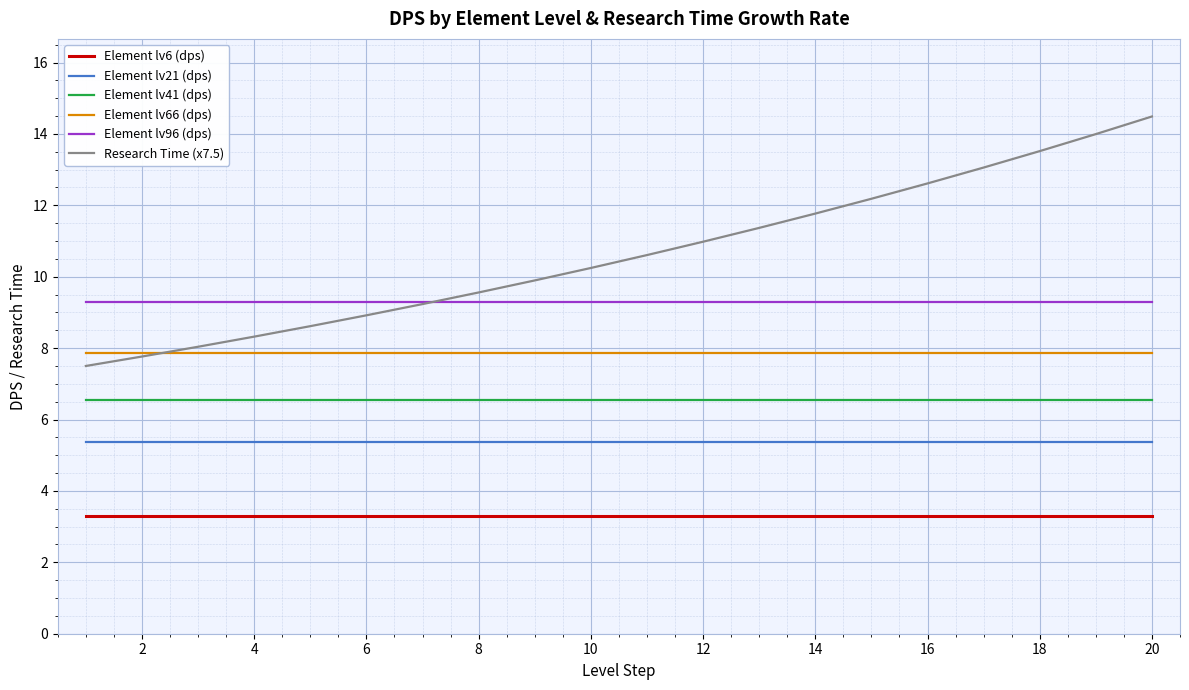

What is the minimum value shown in the chart?

3.3